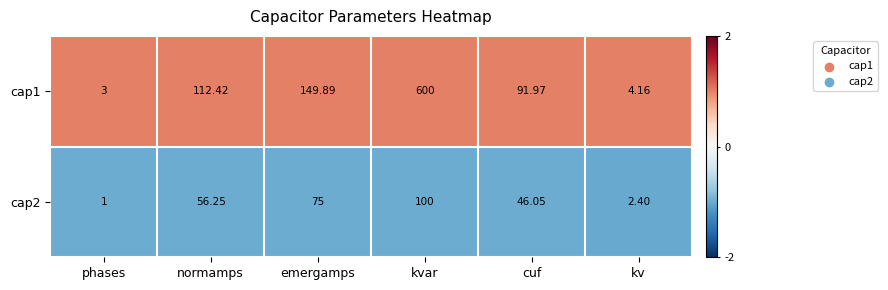

List the series in order of their peak value, lowest first.

cap2, cap1